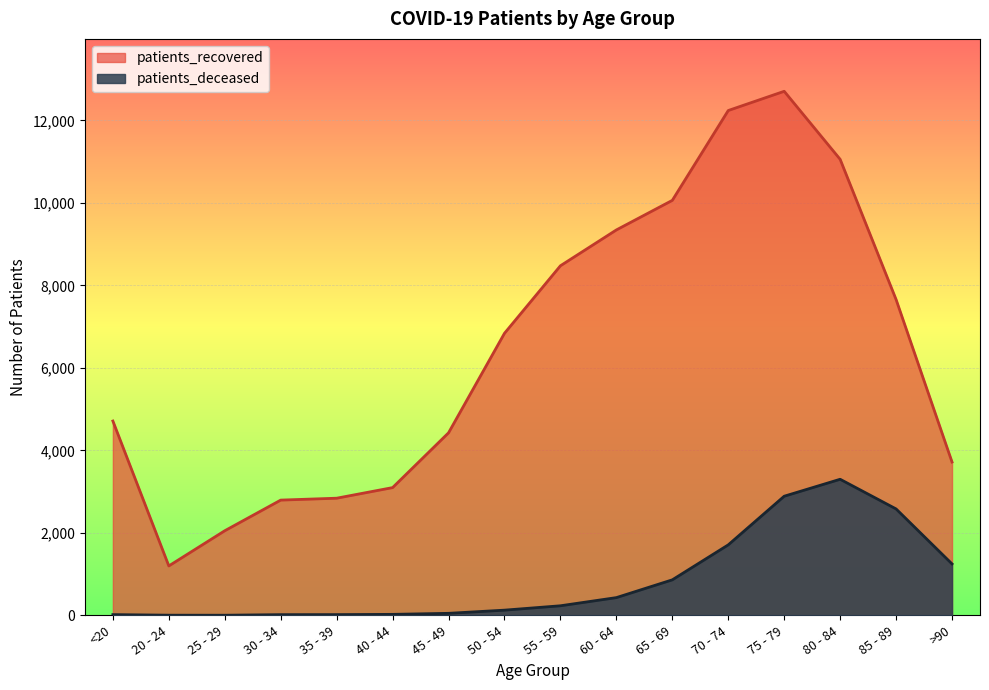

Where does the patients_recovered series first go above 6838?

55 - 59